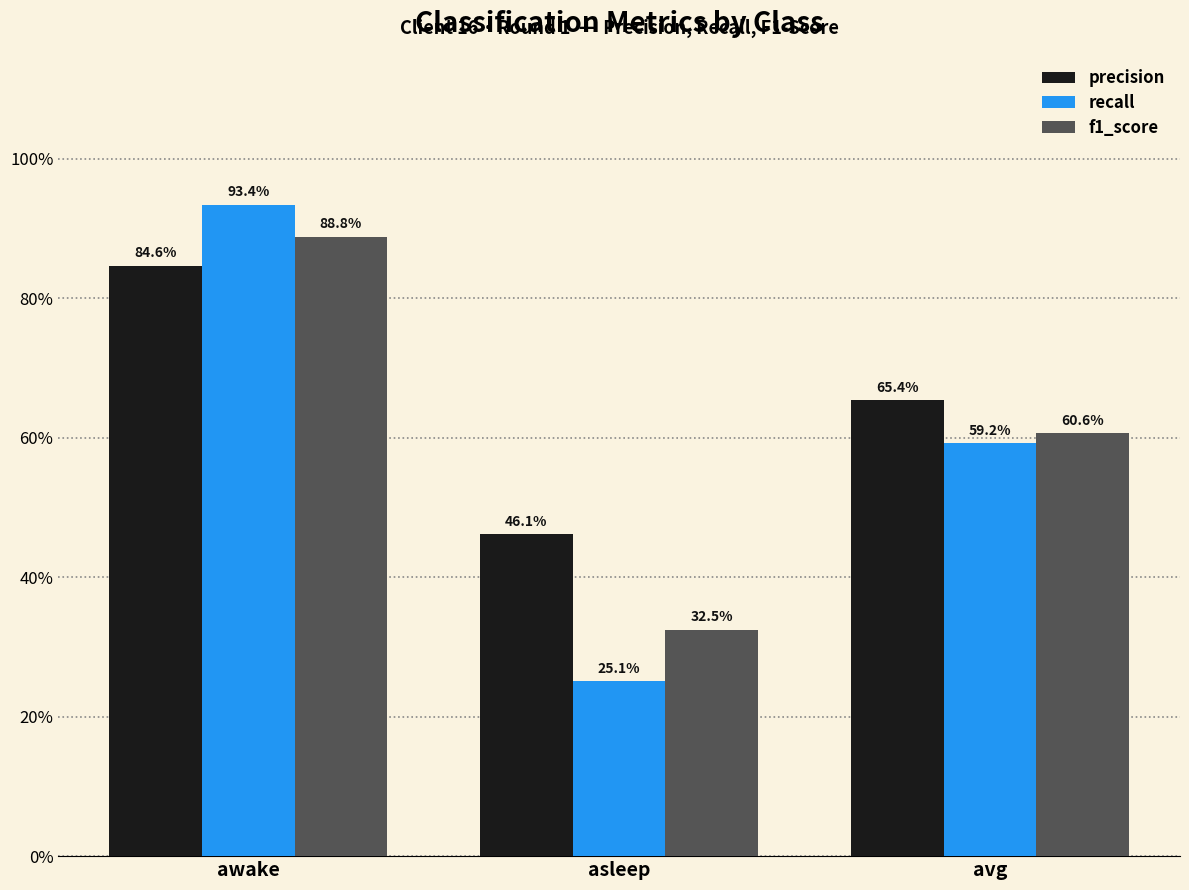

Is it true that recall equals 0.3 at avg?

False